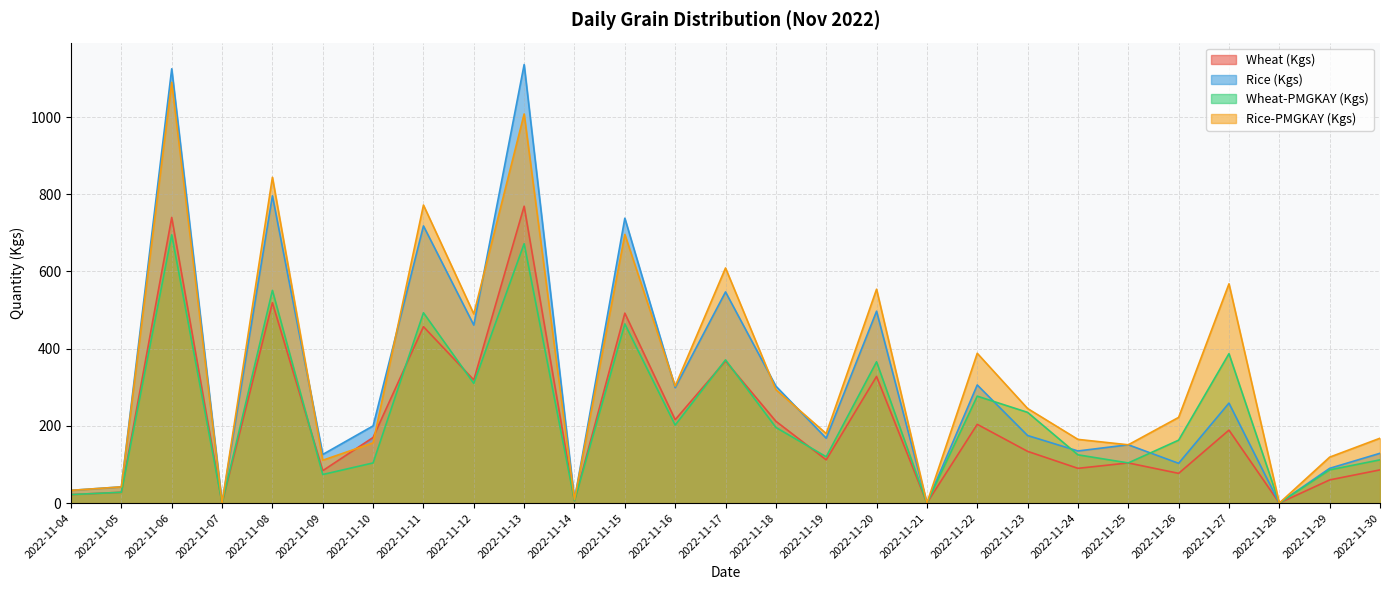

Which series has the largest range (max minus min)?

Rice (Kgs)